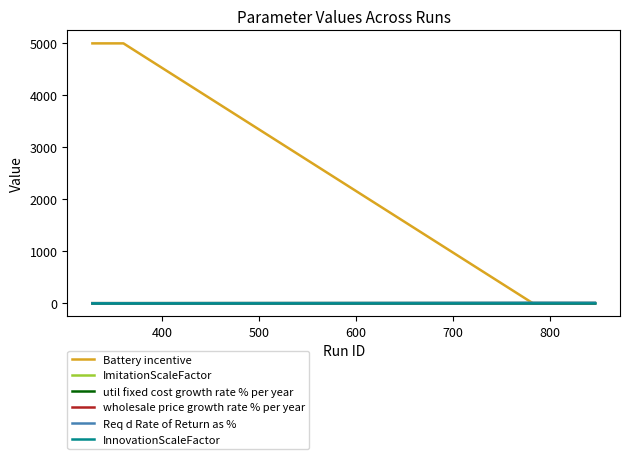

Is this an area chart (filled region under the line)?

No